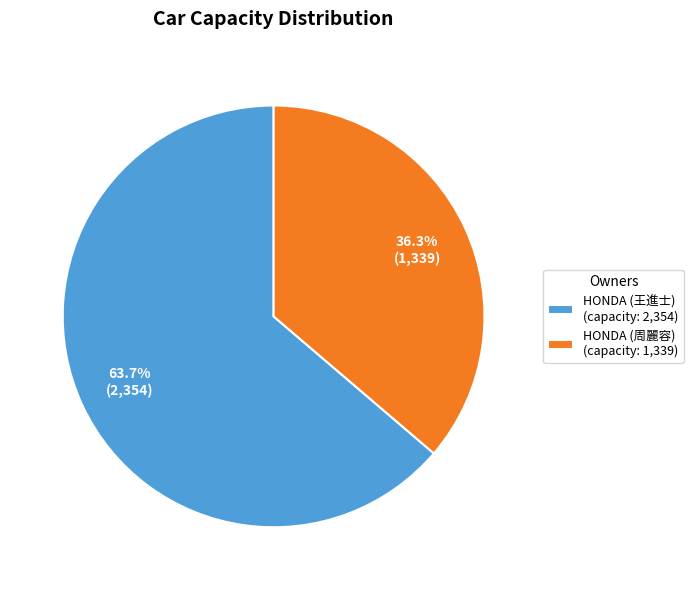

What is the smallest slice in the pie chart?

HONDA (周麗容) (capacity: 1,339)